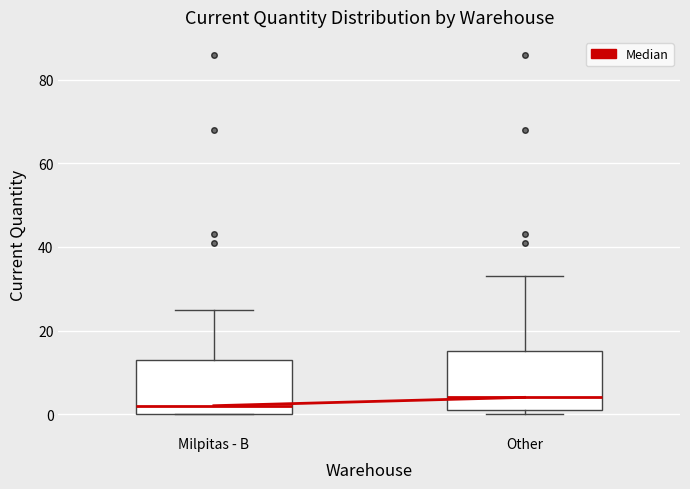

Reading left to right, read every box against the y-axis: the position of its median line, the range the box covers, and the ends of its whiskers. The values are not printed on the chart, so give them approximately, as read against the axis.

Milpitas - B: median 2, box 0 to 14, whiskers 0 to 26
Other: median 4, box 2 to 16, whiskers 0 to 34